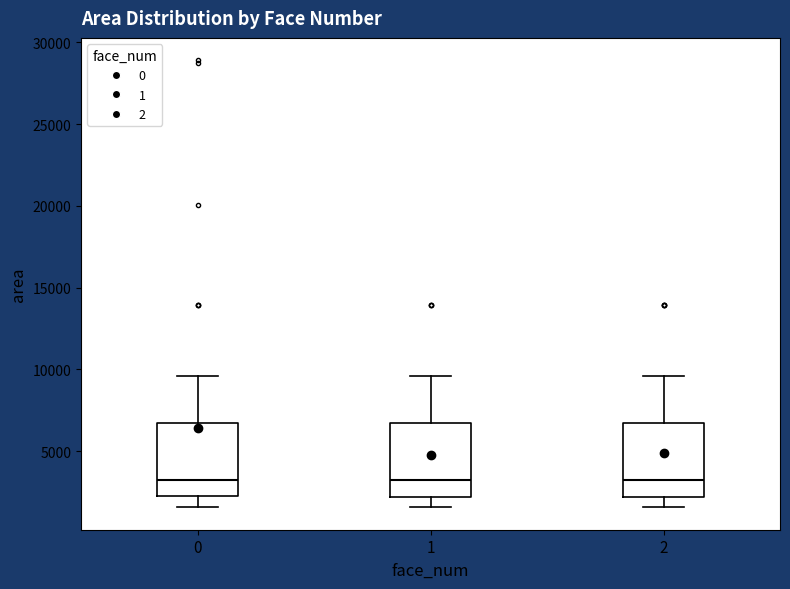

Reading left to right, read every box against the y-axis: the position of its median line, the range the box covers, and the ends of its whiskers. The values are not printed on the chart, so give them approximately, as read against the axis.

0: median 3000, box 2500 to 6500, whiskers 1500 to 9500
1: median 3000, box 2000 to 6500, whiskers 1500 to 9500
2: median 3000, box 2000 to 6500, whiskers 1500 to 9500